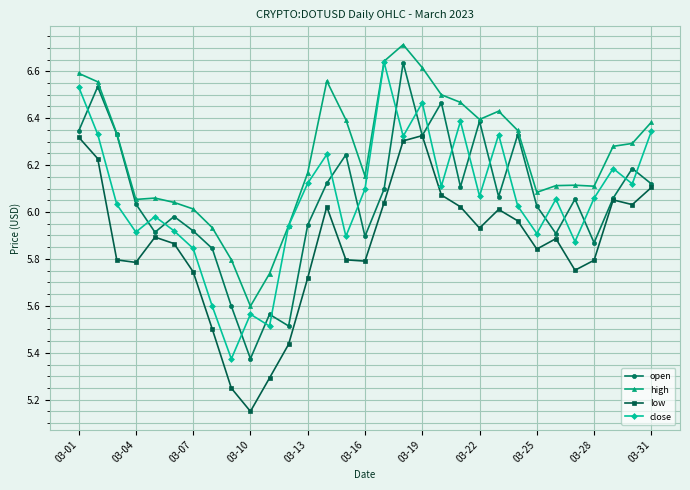

What is the sum of all open values?

187.8